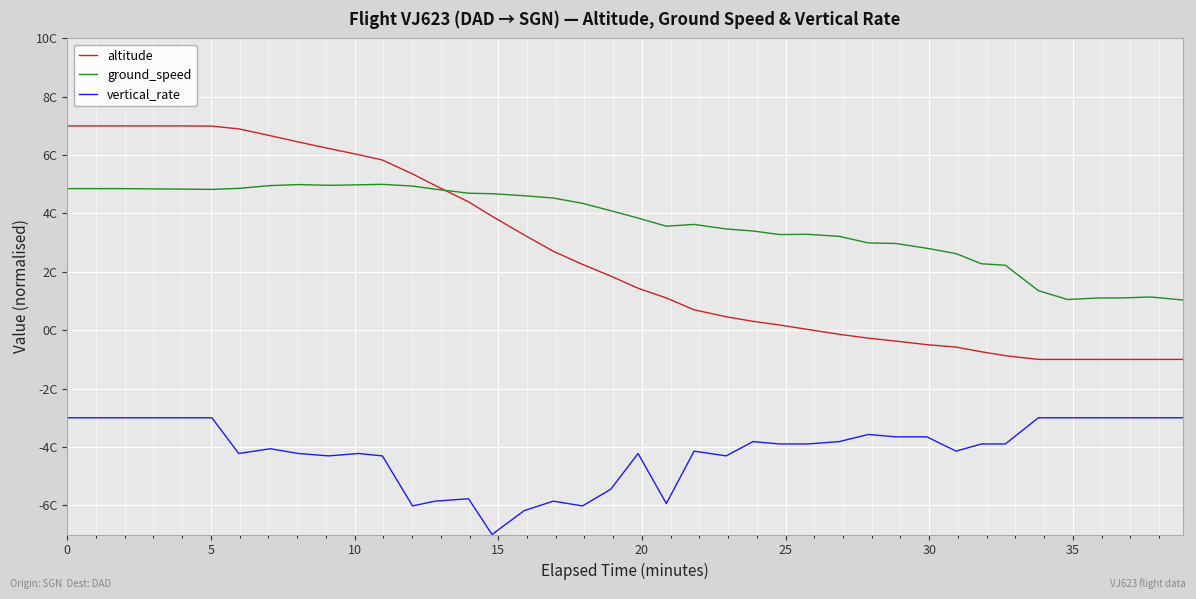

What are all the series names shown in the legend?

altitude, ground_speed, vertical_rate